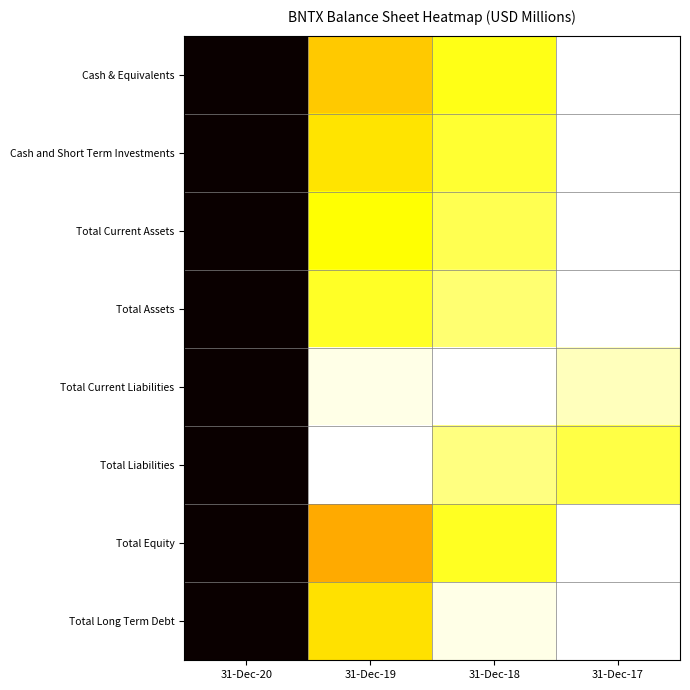

Between 31-Dec-18 and 31-Dec-20, which is larger?

31-Dec-20